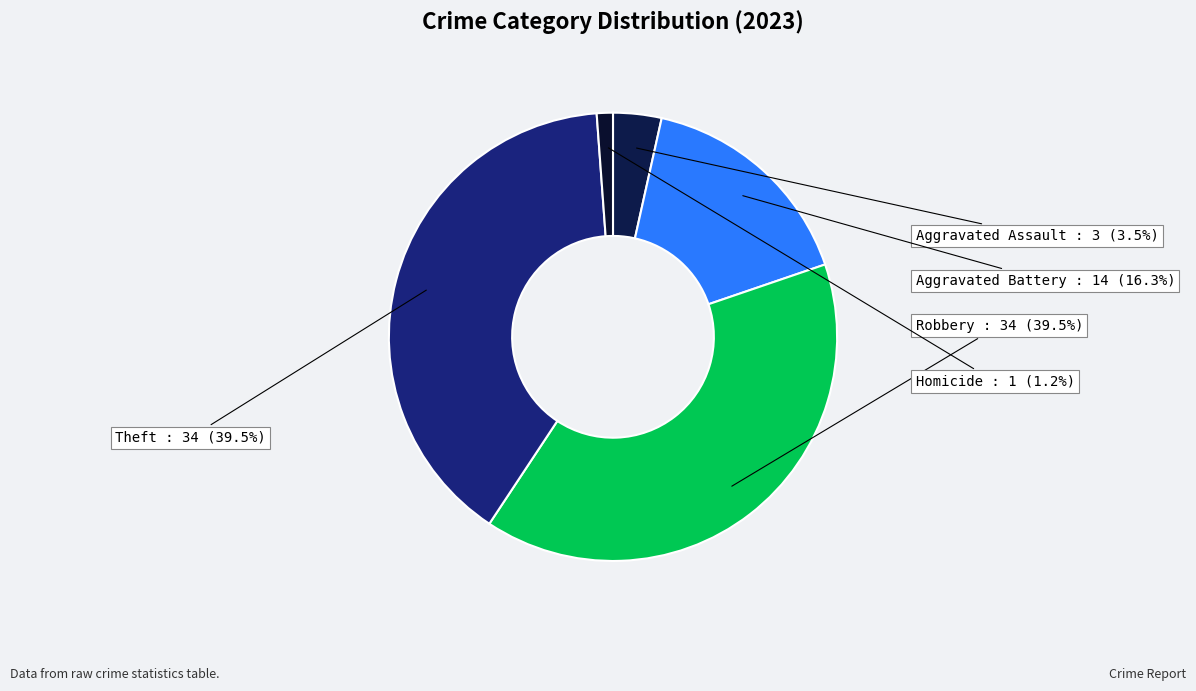

What is the largest slice in the pie chart?

Robbery